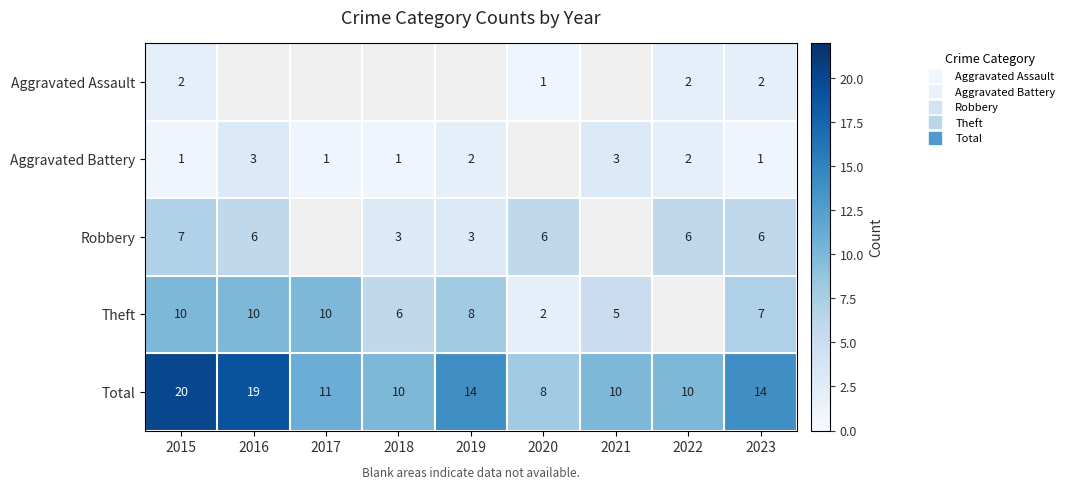

Rank the categories by Total value from highest to lowest.

2015, 2016, 2019, 2023, 2017, 2018, 2021, 2022, 2020